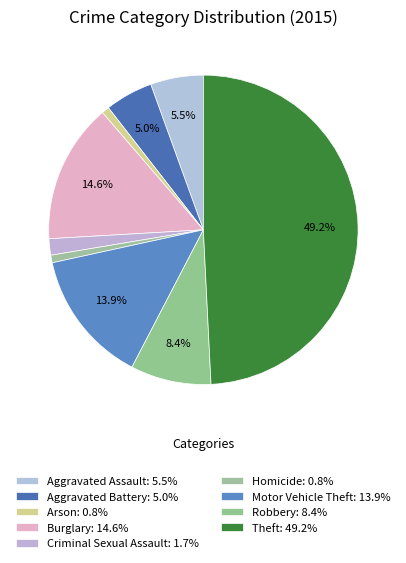

Combined, do Aggravated Battery and Robbery account for over 50%?

No